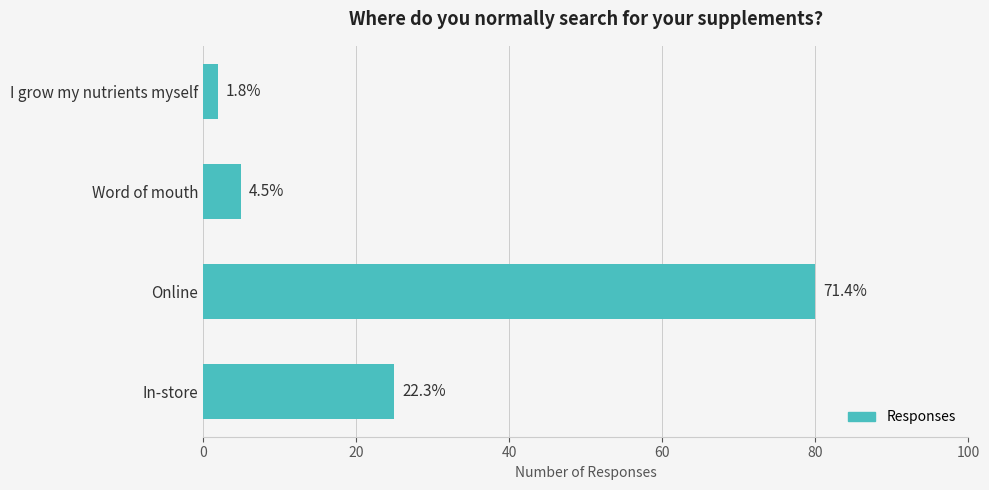

Does the chart contain stacked bars?

No